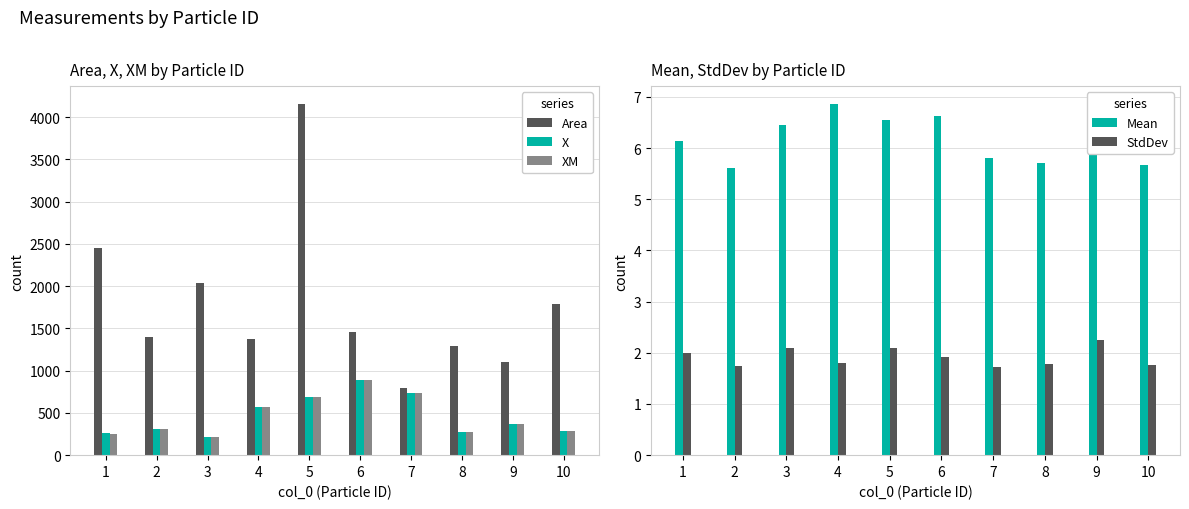

Count the Mean values in the range 5 to 6.

4